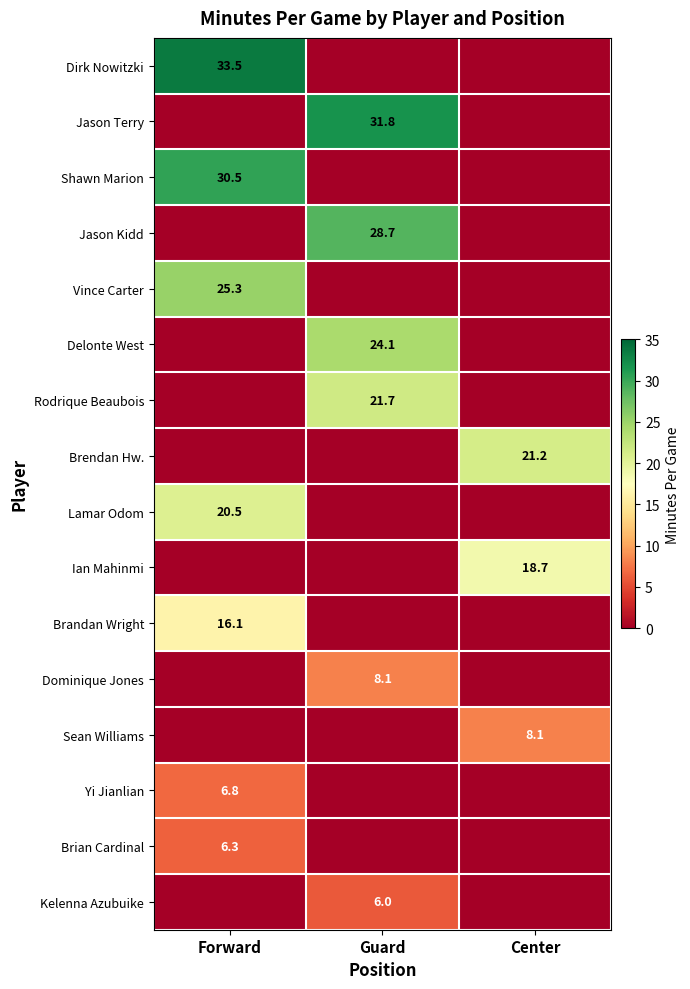

How many values in Brandan Wright are above zero?

1